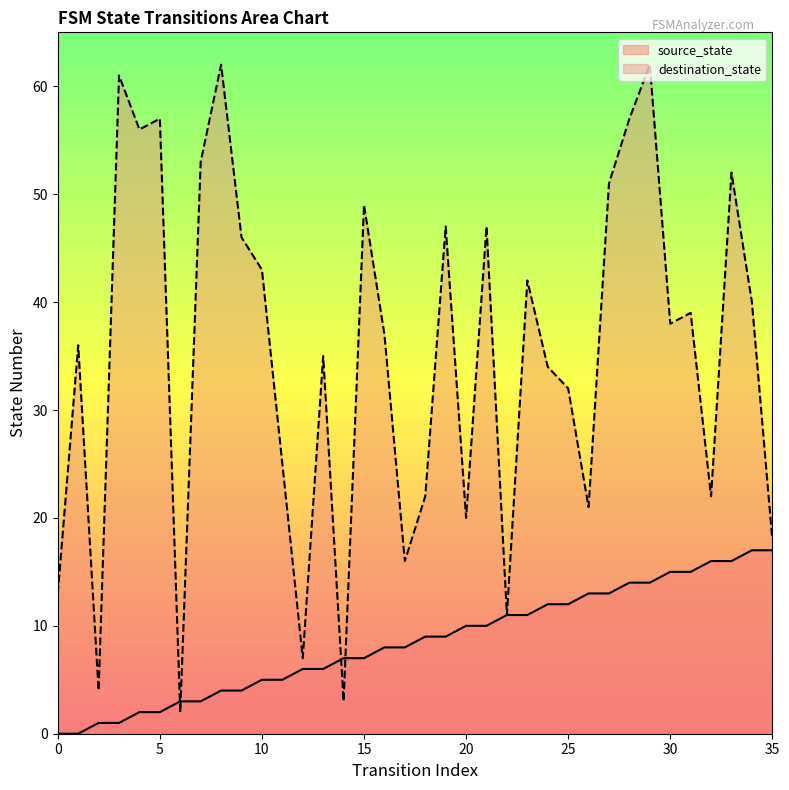

List the series in order of their overall mean, lowest first.

source_state, destination_state